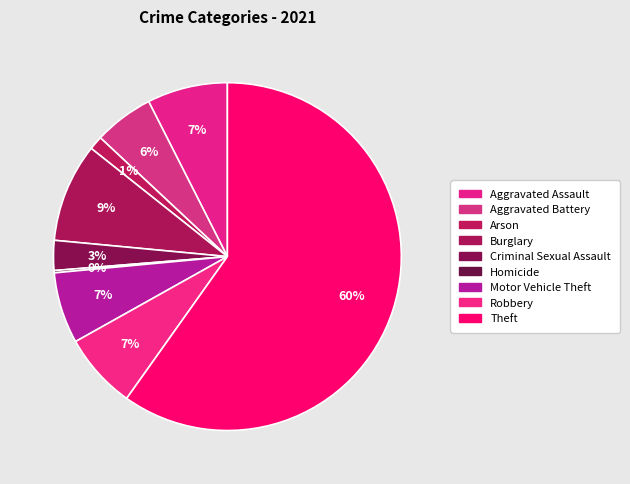

To the nearest percent, what is the combined percentage of Arson and Aggravated Assault?

9%